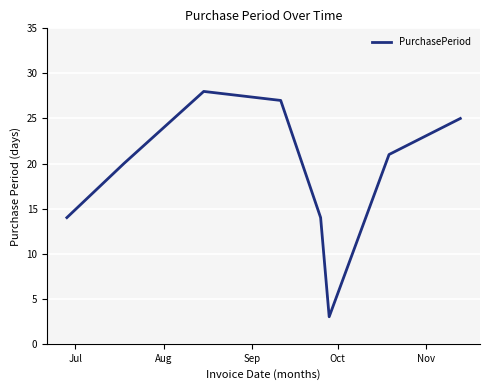

How many distinct data groups are displayed?

1